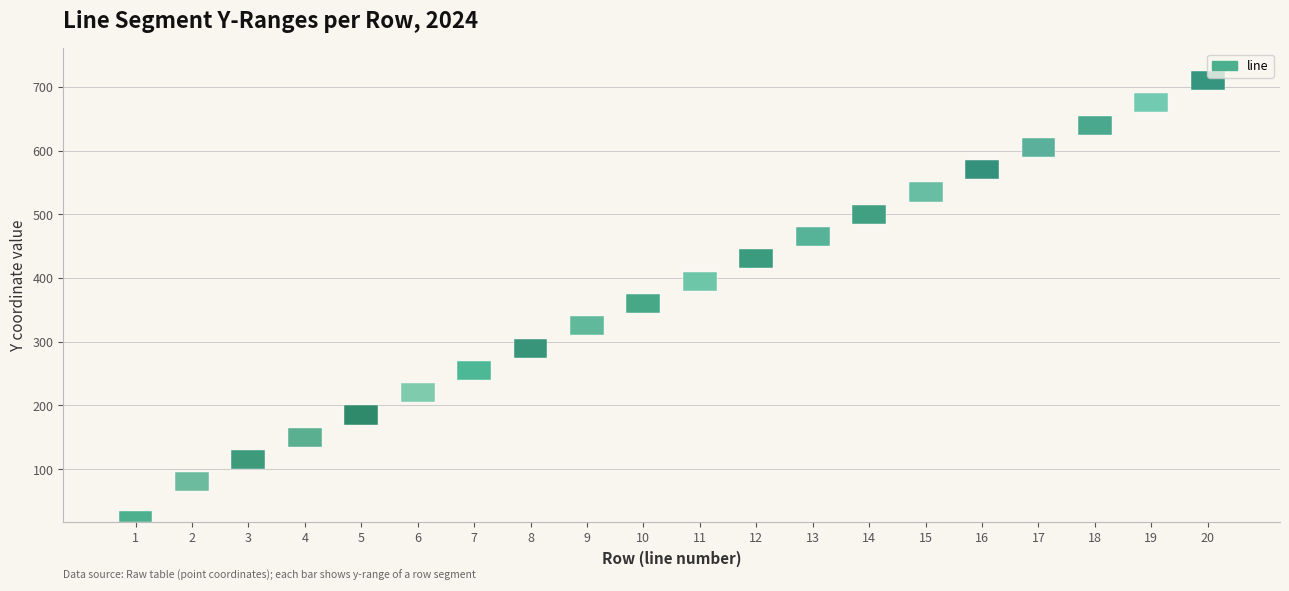

What is the difference between the second highest and minimum values?

18